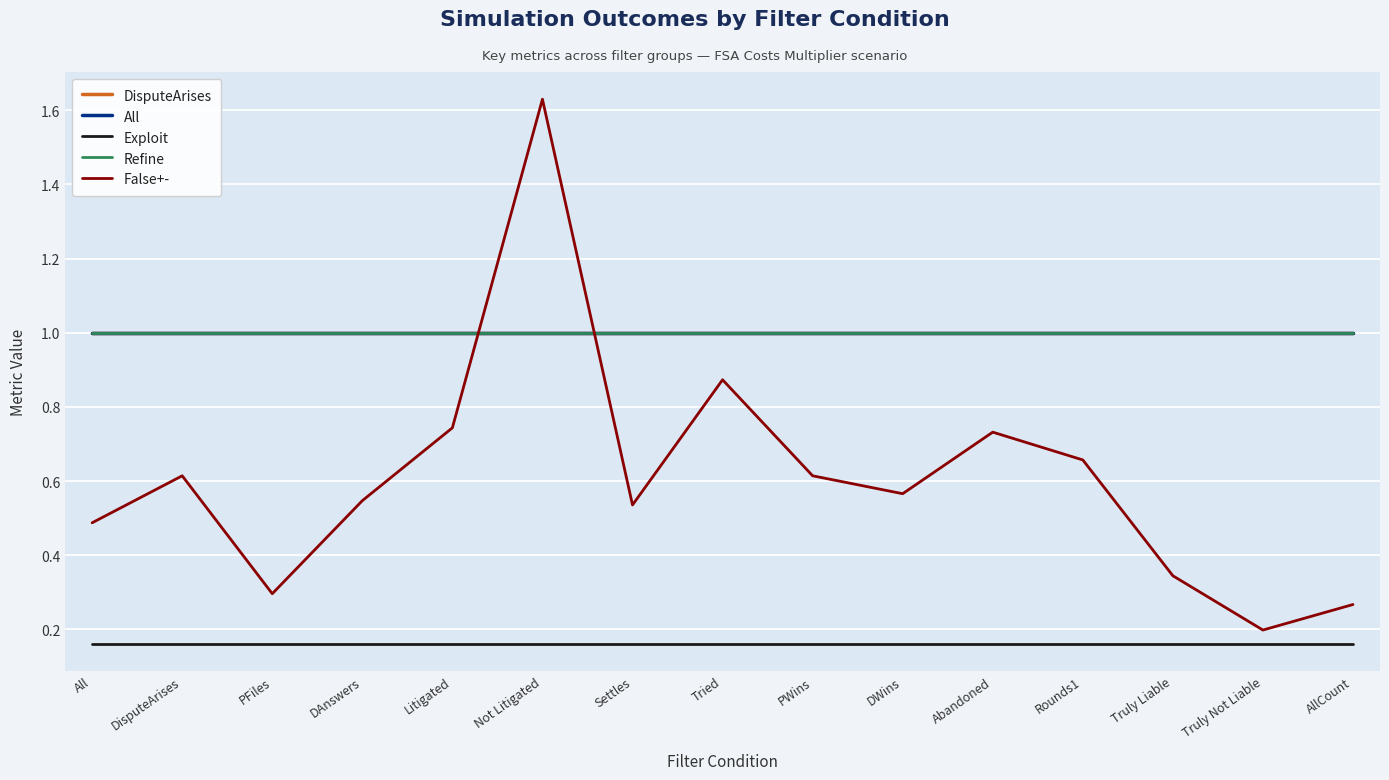

Which category has the highest value in the Exploit series?

All